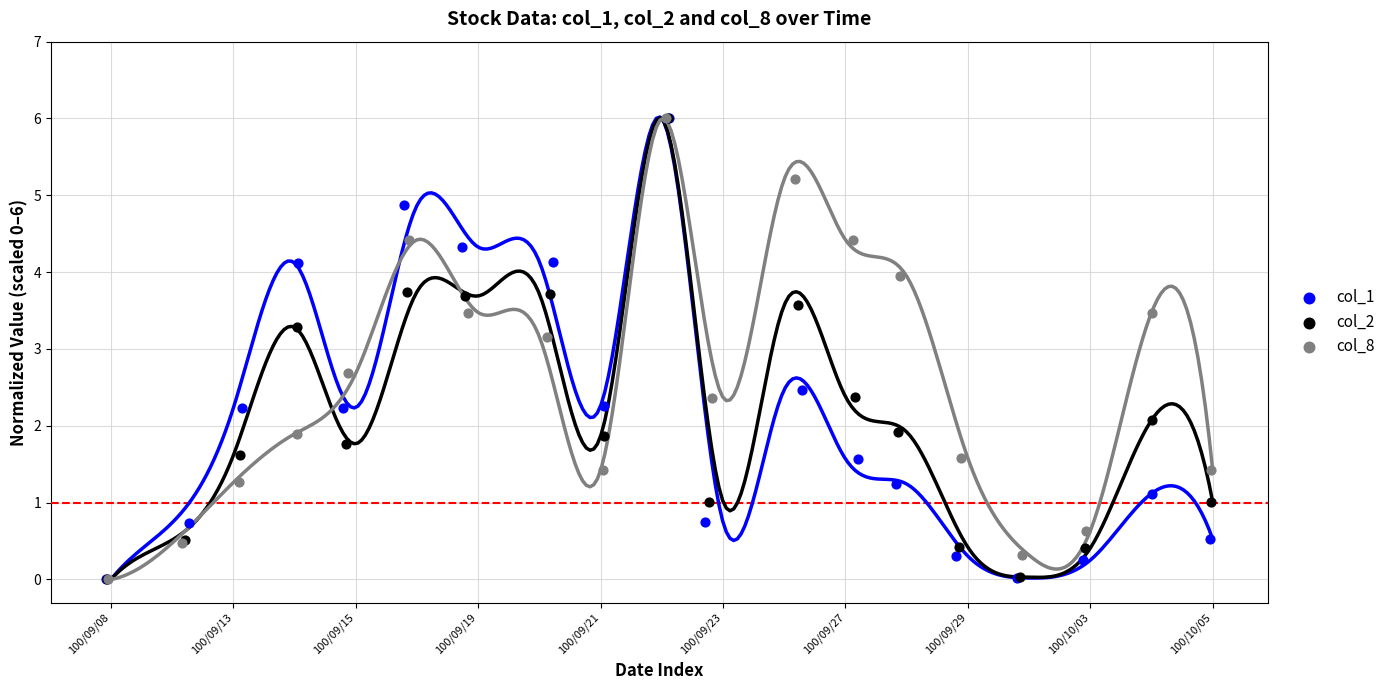

What are all the series names shown in the legend?

col_1, col_2, col_8